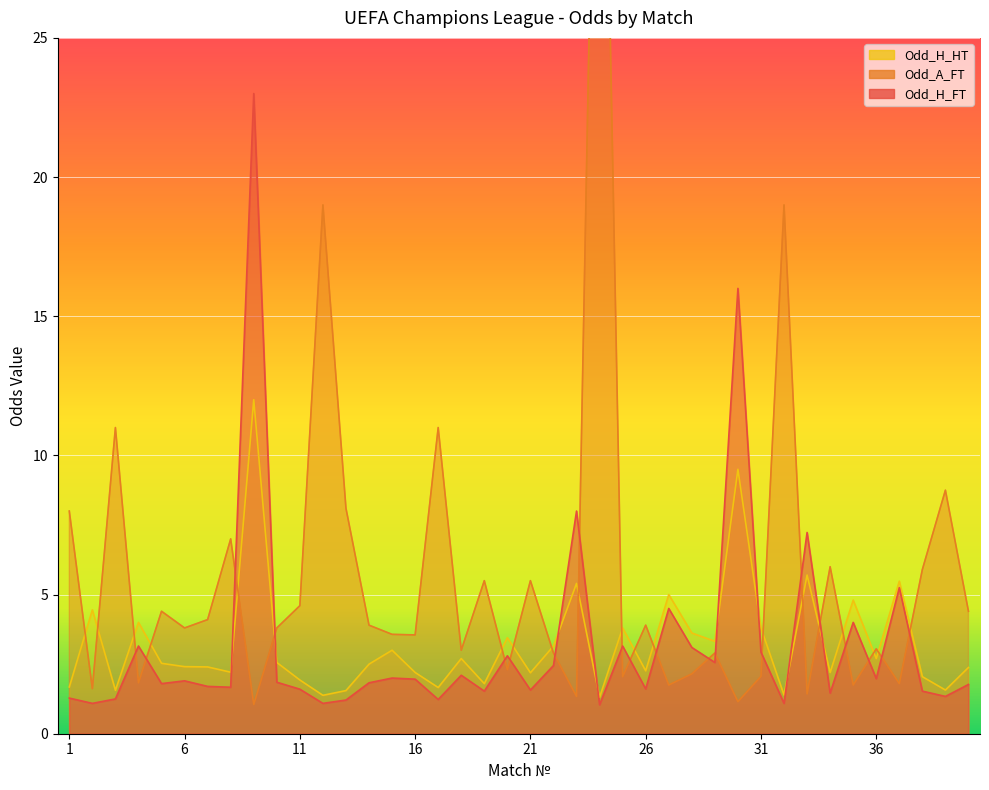

How many lines are shown in the chart?

3